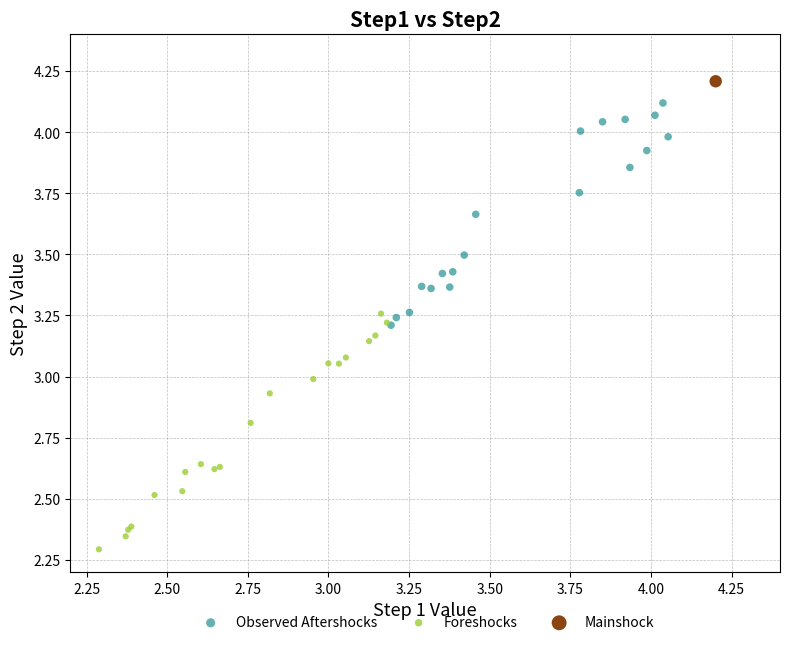

Which series reaches the minimum Y coordinate?

Foreshocks